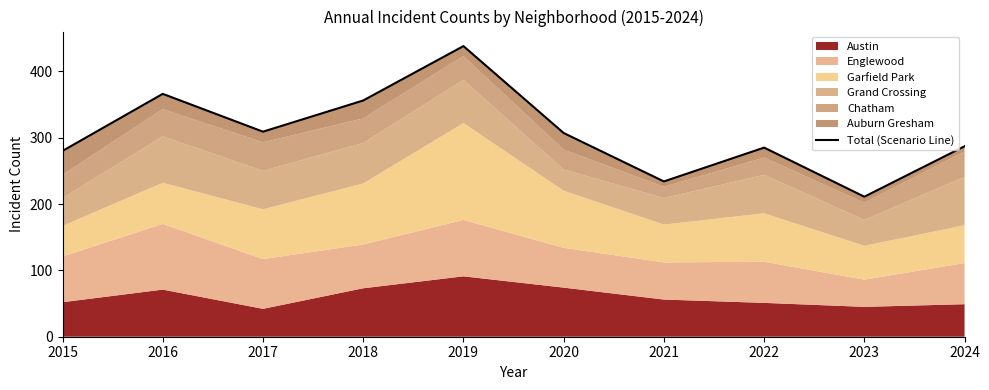

What is the average value?

307